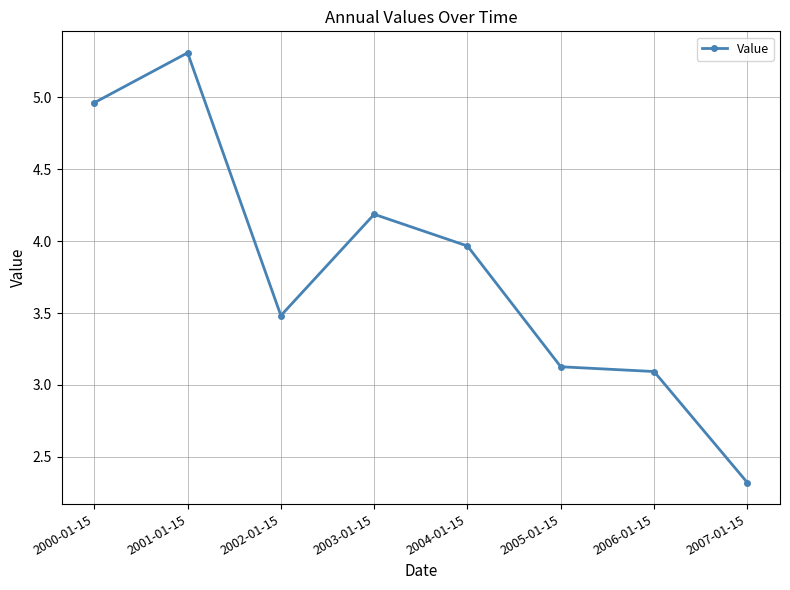

How many lines are shown in the chart?

1